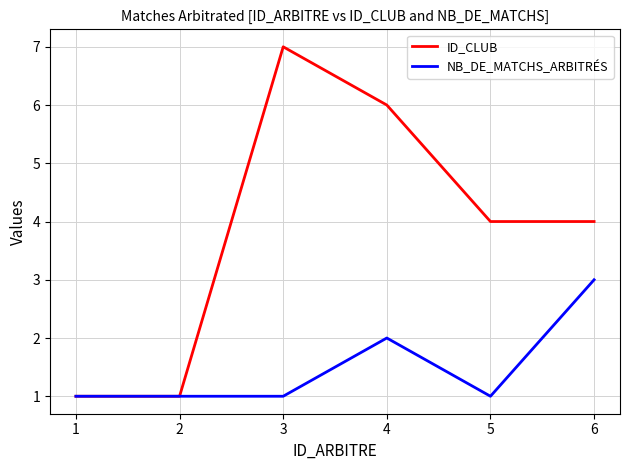

Rank the series by their average value, from lowest to highest.

NB_DE_MATCHS_ARBITRÉS, ID_CLUB